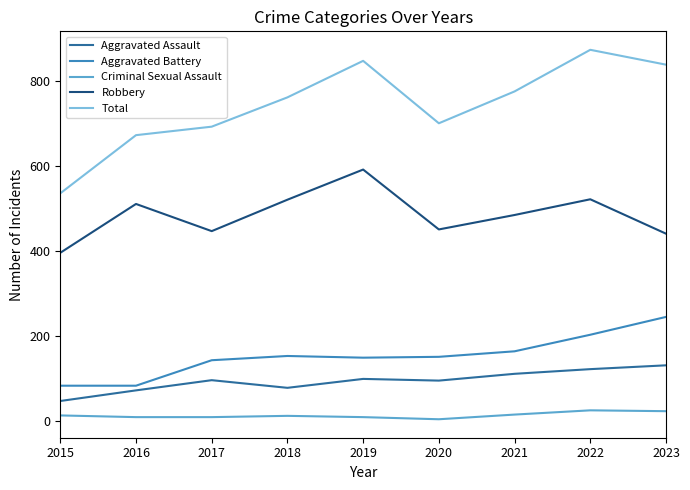

Read the Robbery value at 2016, to the nearest 5.

510